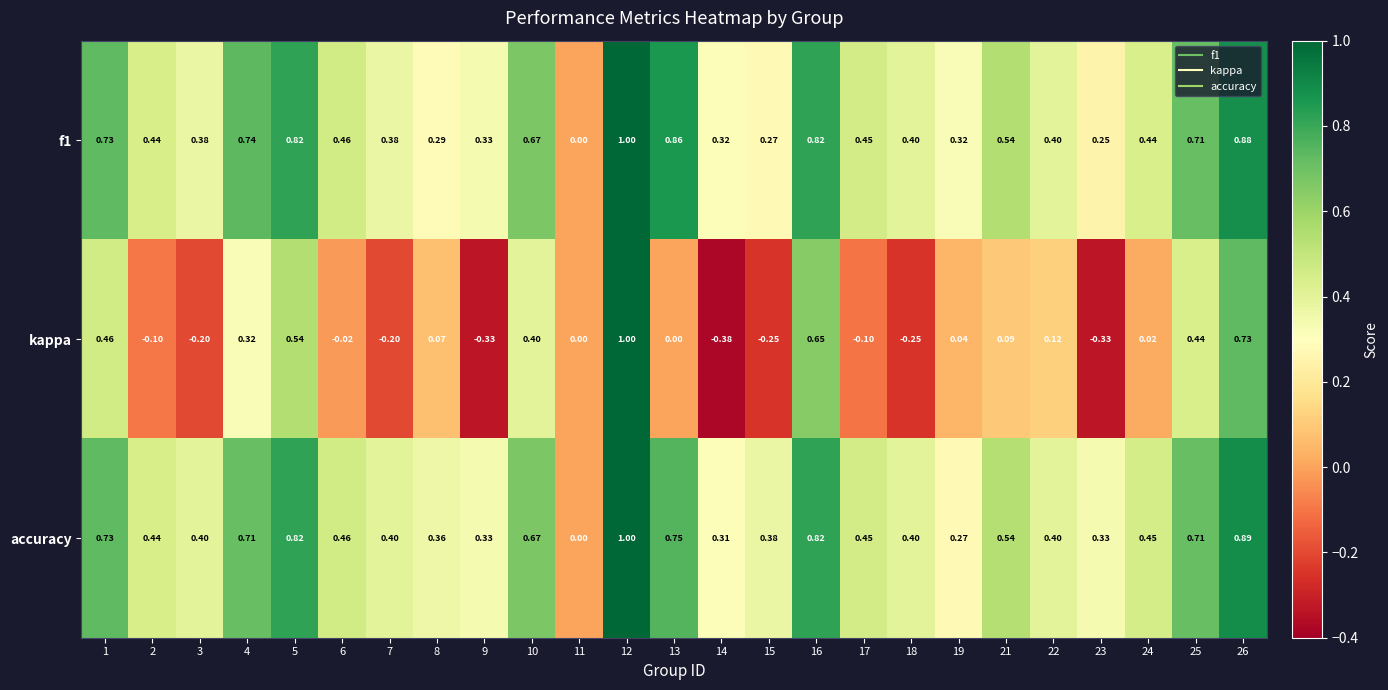

Between 2 and 10, which series saw the biggest shift?

kappa